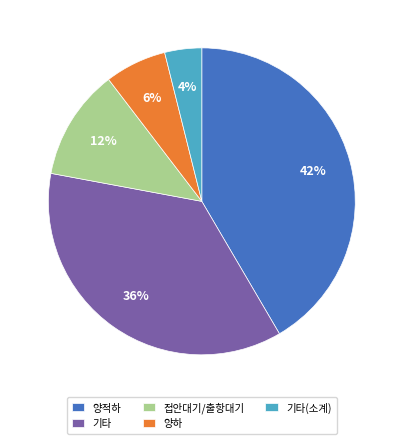

To the nearest percent, what is the difference between the largest and smallest slice percentages?

38%